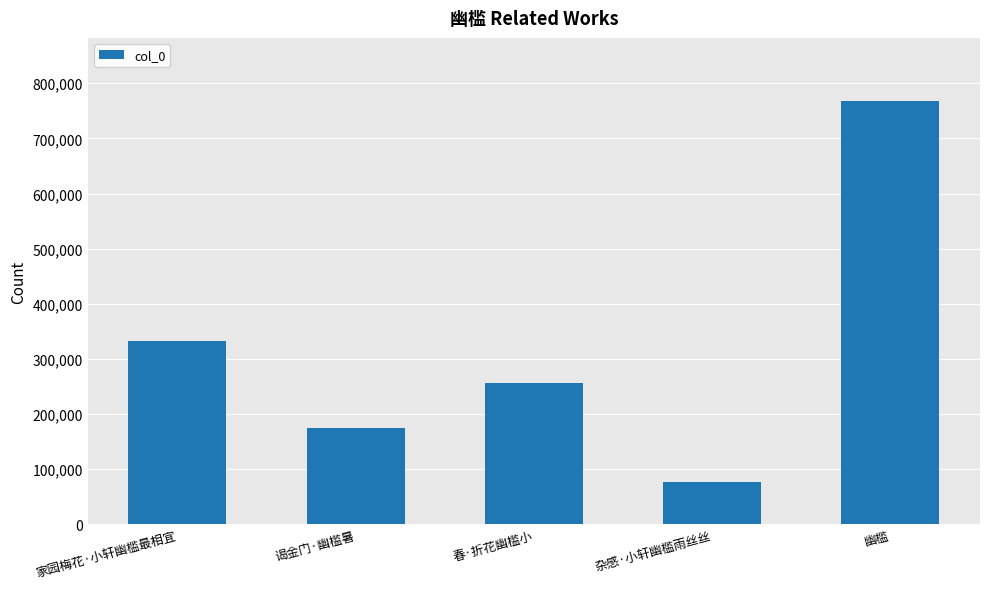

What is the smallest value displayed?

76544